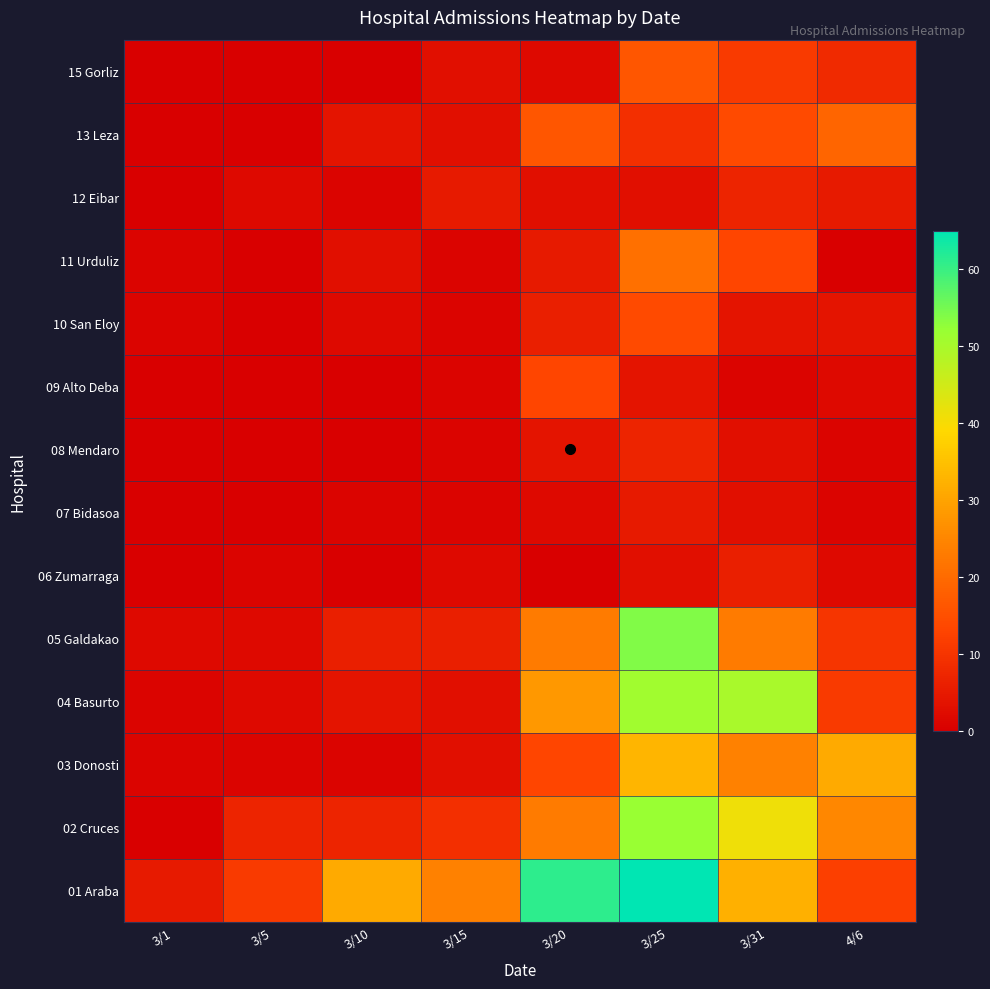

Which series has the largest range (max minus min)?

01 Araba